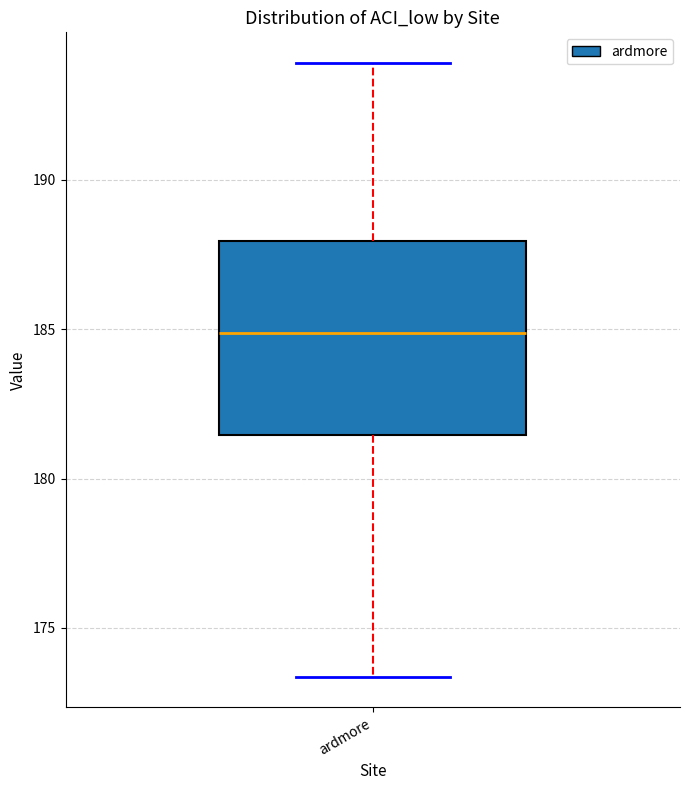

Transcribe this box plot: give where the median line is, the range the box spans, and where the two whiskers end, as read against the y-axis. The values are not printed on the chart, so give them approximately, as read against the axis.

median 185.0, box 181.5 to 188.0, whiskers 173.5 to 194.0